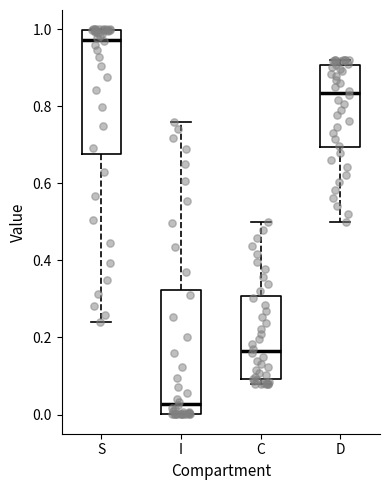

Reading left to right, read every box against the y-axis: the position of its median line, the range the box covers, and the ends of its whiskers. The values are not printed on the chart, so give them approximately, as read against the axis.

S: median 0.98, box 0.68 to 1.00, whiskers 0.24 to 1.00
I: median 0.02, box 0.00 to 0.32, whiskers 0.00 to 0.76
C: median 0.16, box 0.10 to 0.30, whiskers 0.08 to 0.50
D: median 0.84, box 0.70 to 0.90, whiskers 0.50 to 0.92